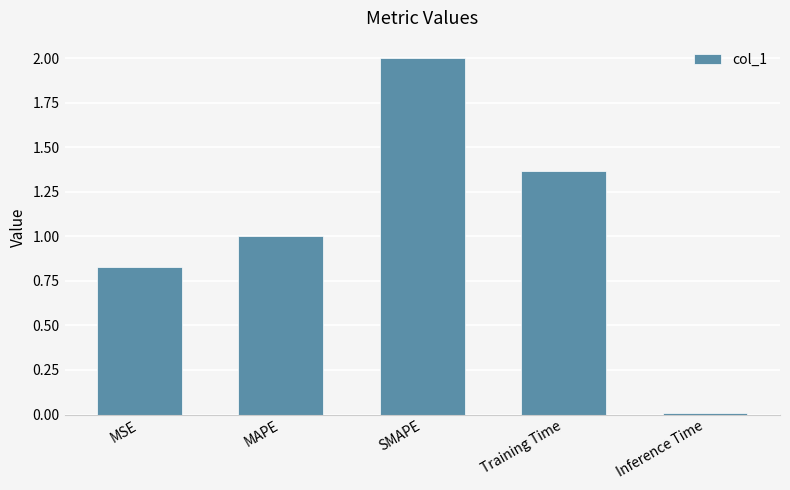

Read the value at SMAPE.

2.0